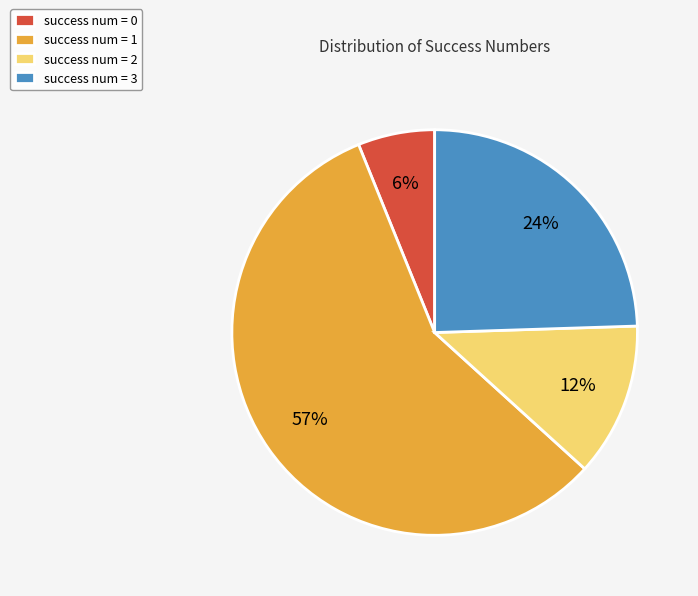

True or false: success num = 0 accounts for 1% of the total.

False